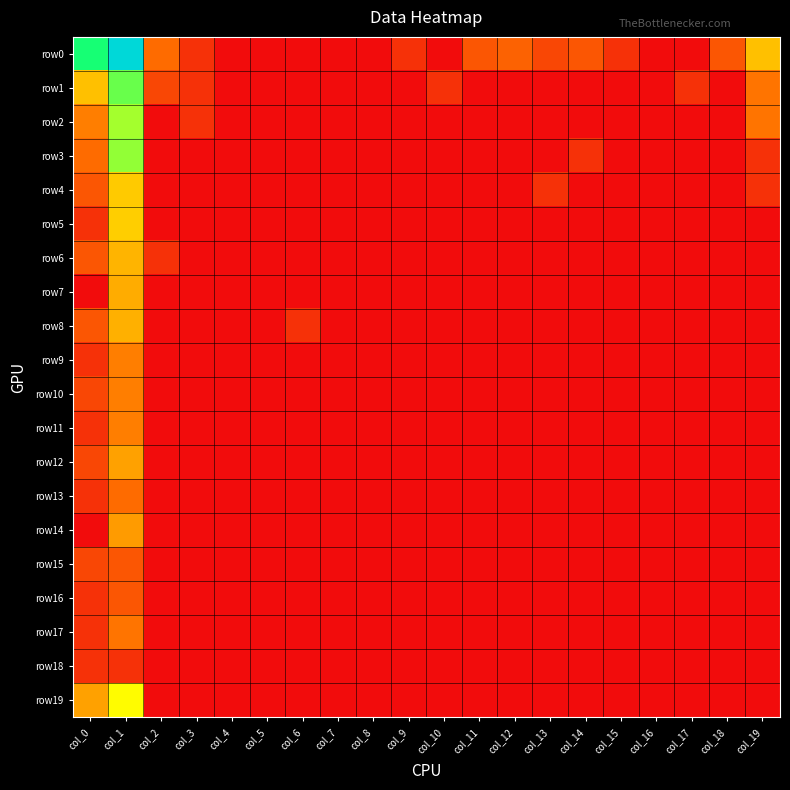

Reading right to left, what are all the values shown in this chart?

row0: col_19=3.0	col_18=1.4	col_17=0.0	col_16=0.0	col_15=0.7	col_14=1.4	col_13=1.1	col_12=1.6	col_11=1.4	col_10=0.0	col_9=0.7	col_8=0.0	col_7=0.0	col_6=0.0	col_5=0.0	col_4=0.0	col_3=0.7	col_2=1.8	col_1=7.7	col_0=5.6
row1: col_19=1.9	col_18=0.0	col_17=0.7	col_16=0.0	col_15=0.0	col_14=0.0	col_13=0.0	col_12=0.0	col_11=0.0	col_10=0.7	col_9=0.0	col_8=0.0	col_7=0.0	col_6=0.0	col_5=0.0	col_4=0.0	col_3=0.7	col_2=1.1	col_1=5.0	col_0=3.0
row2: col_19=1.9	col_18=0.0	col_17=0.0	col_16=0.0	col_15=0.0	col_14=0.0	col_13=0.0	col_12=0.0	col_11=0.0	col_10=0.0	col_9=0.0	col_8=0.0	col_7=0.0	col_6=0.0	col_5=0.0	col_4=0.0	col_3=0.7	col_2=0.0	col_1=4.5	col_0=2.1
row3: col_19=0.7	col_18=0.0	col_17=0.0	col_16=0.0	col_15=0.0	col_14=0.7	col_13=0.0	col_12=0.0	col_11=0.0	col_10=0.0	col_9=0.0	col_8=0.0	col_7=0.0	col_6=0.0	col_5=0.0	col_4=0.0	col_3=0.0	col_2=0.0	col_1=4.7	col_0=1.8
row4: col_19=0.7	col_18=0.0	col_17=0.0	col_16=0.0	col_15=0.0	col_14=0.0	col_13=0.7	col_12=0.0	col_11=0.0	col_10=0.0	col_9=0.0	col_8=0.0	col_7=0.0	col_6=0.0	col_5=0.0	col_4=0.0	col_3=0.0	col_2=0.0	col_1=3.1	col_0=1.4
row5: col_19=0.0	col_18=0.0	col_17=0.0	col_16=0.0	col_15=0.0	col_14=0.0	col_13=0.0	col_12=0.0	col_11=0.0	col_10=0.0	col_9=0.0	col_8=0.0	col_7=0.0	col_6=0.0	col_5=0.0	col_4=0.0	col_3=0.0	col_2=0.0	col_1=3.2	col_0=0.7
row6: col_19=0.0	col_18=0.0	col_17=0.0	col_16=0.0	col_15=0.0	col_14=0.0	col_13=0.0	col_12=0.0	col_11=0.0	col_10=0.0	col_9=0.0	col_8=0.0	col_7=0.0	col_6=0.0	col_5=0.0	col_4=0.0	col_3=0.0	col_2=0.7	col_1=2.8	col_0=1.4
row7: col_19=0.0	col_18=0.0	col_17=0.0	col_16=0.0	col_15=0.0	col_14=0.0	col_13=0.0	col_12=0.0	col_11=0.0	col_10=0.0	col_9=0.0	col_8=0.0	col_7=0.0	col_6=0.0	col_5=0.0	col_4=0.0	col_3=0.0	col_2=0.0	col_1=2.7	col_0=0.0
row8: col_19=0.0	col_18=0.0	col_17=0.0	col_16=0.0	col_15=0.0	col_14=0.0	col_13=0.0	col_12=0.0	col_11=0.0	col_10=0.0	col_9=0.0	col_8=0.0	col_7=0.0	col_6=0.7	col_5=0.0	col_4=0.0	col_3=0.0	col_2=0.0	col_1=2.8	col_0=1.4
row9: col_19=0.0	col_18=0.0	col_17=0.0	col_16=0.0	col_15=0.0	col_14=0.0	col_13=0.0	col_12=0.0	col_11=0.0	col_10=0.0	col_9=0.0	col_8=0.0	col_7=0.0	col_6=0.0	col_5=0.0	col_4=0.0	col_3=0.0	col_2=0.0	col_1=2.1	col_0=0.7
row10: col_19=0.0	col_18=0.0	col_17=0.0	col_16=0.0	col_15=0.0	col_14=0.0	col_13=0.0	col_12=0.0	col_11=0.0	col_10=0.0	col_9=0.0	col_8=0.0	col_7=0.0	col_6=0.0	col_5=0.0	col_4=0.0	col_3=0.0	col_2=0.0	col_1=2.1	col_0=1.1
row11: col_19=0.0	col_18=0.0	col_17=0.0	col_16=0.0	col_15=0.0	col_14=0.0	col_13=0.0	col_12=0.0	col_11=0.0	col_10=0.0	col_9=0.0	col_8=0.0	col_7=0.0	col_6=0.0	col_5=0.0	col_4=0.0	col_3=0.0	col_2=0.0	col_1=2.1	col_0=0.7
row12: col_19=0.0	col_18=0.0	col_17=0.0	col_16=0.0	col_15=0.0	col_14=0.0	col_13=0.0	col_12=0.0	col_11=0.0	col_10=0.0	col_9=0.0	col_8=0.0	col_7=0.0	col_6=0.0	col_5=0.0	col_4=0.0	col_3=0.0	col_2=0.0	col_1=2.6	col_0=1.1
row13: col_19=0.0	col_18=0.0	col_17=0.0	col_16=0.0	col_15=0.0	col_14=0.0	col_13=0.0	col_12=0.0	col_11=0.0	col_10=0.0	col_9=0.0	col_8=0.0	col_7=0.0	col_6=0.0	col_5=0.0	col_4=0.0	col_3=0.0	col_2=0.0	col_1=1.8	col_0=0.7
row14: col_19=0.0	col_18=0.0	col_17=0.0	col_16=0.0	col_15=0.0	col_14=0.0	col_13=0.0	col_12=0.0	col_11=0.0	col_10=0.0	col_9=0.0	col_8=0.0	col_7=0.0	col_6=0.0	col_5=0.0	col_4=0.0	col_3=0.0	col_2=0.0	col_1=2.5	col_0=0.0
row15: col_19=0.0	col_18=0.0	col_17=0.0	col_16=0.0	col_15=0.0	col_14=0.0	col_13=0.0	col_12=0.0	col_11=0.0	col_10=0.0	col_9=0.0	col_8=0.0	col_7=0.0	col_6=0.0	col_5=0.0	col_4=0.0	col_3=0.0	col_2=0.0	col_1=1.4	col_0=1.1
row16: col_19=0.0	col_18=0.0	col_17=0.0	col_16=0.0	col_15=0.0	col_14=0.0	col_13=0.0	col_12=0.0	col_11=0.0	col_10=0.0	col_9=0.0	col_8=0.0	col_7=0.0	col_6=0.0	col_5=0.0	col_4=0.0	col_3=0.0	col_2=0.0	col_1=1.4	col_0=0.7
row17: col_19=0.0	col_18=0.0	col_17=0.0	col_16=0.0	col_15=0.0	col_14=0.0	col_13=0.0	col_12=0.0	col_11=0.0	col_10=0.0	col_9=0.0	col_8=0.0	col_7=0.0	col_6=0.0	col_5=0.0	col_4=0.0	col_3=0.0	col_2=0.0	col_1=1.9	col_0=0.7
row18: col_19=0.0	col_18=0.0	col_17=0.0	col_16=0.0	col_15=0.0	col_14=0.0	col_13=0.0	col_12=0.0	col_11=0.0	col_10=0.0	col_9=0.0	col_8=0.0	col_7=0.0	col_6=0.0	col_5=0.0	col_4=0.0	col_3=0.0	col_2=0.0	col_1=0.7	col_0=0.7
row19: col_19=0.0	col_18=0.0	col_17=0.0	col_16=0.0	col_15=0.0	col_14=0.0	col_13=0.0	col_12=0.0	col_11=0.0	col_10=0.0	col_9=0.0	col_8=0.0	col_7=0.0	col_6=0.0	col_5=0.0	col_4=0.0	col_3=0.0	col_2=0.0	col_1=3.8	col_0=2.6